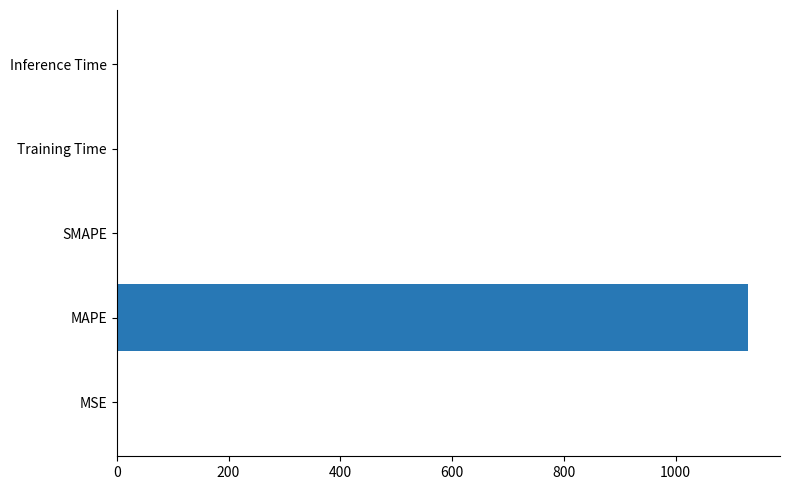

The value at Inference Time is 0.0. True or false?

True